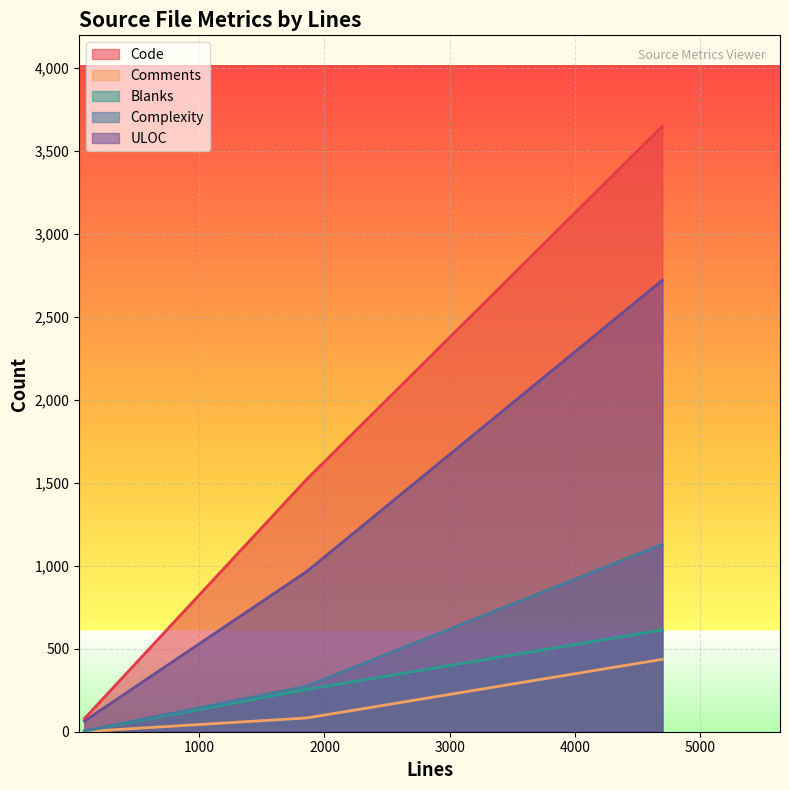

Which series has the widest spread of values?

Code